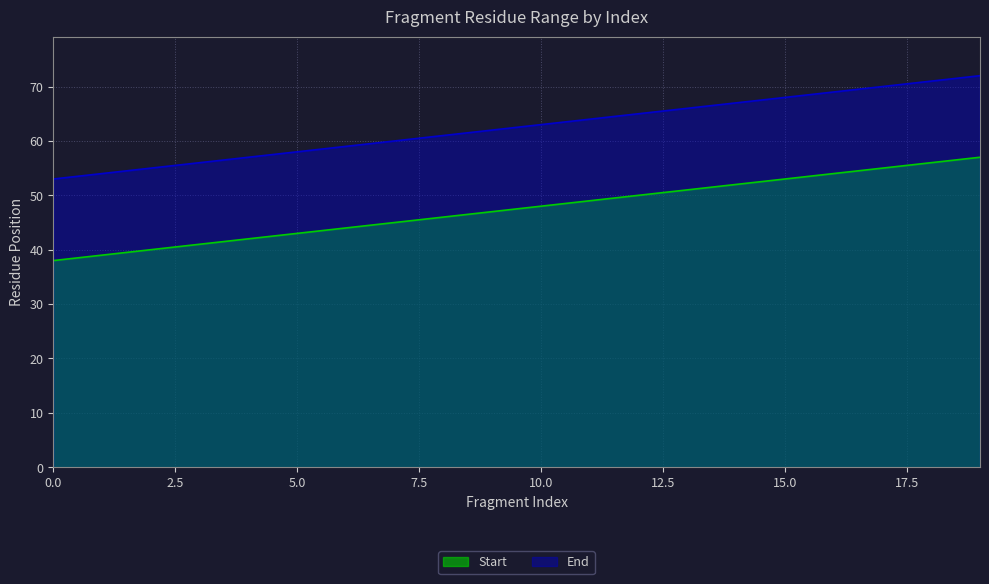

At how many categories does at least one series exceed 53?

19